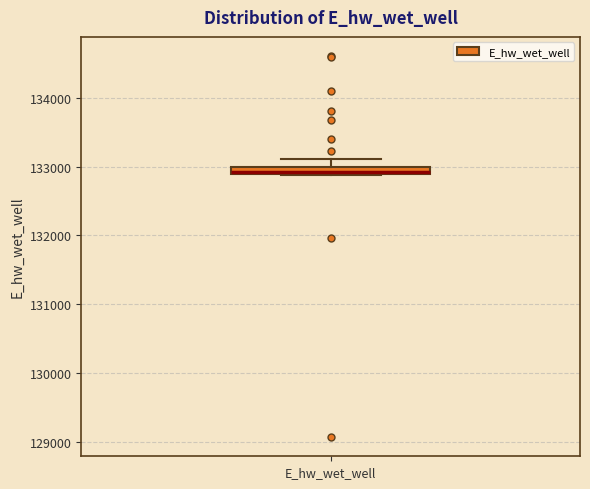

Where is the lower edge of the box for E_hw_wet_well on the y-axis? The values are not printed on the chart, so give them approximately, as read against the axis.

132900